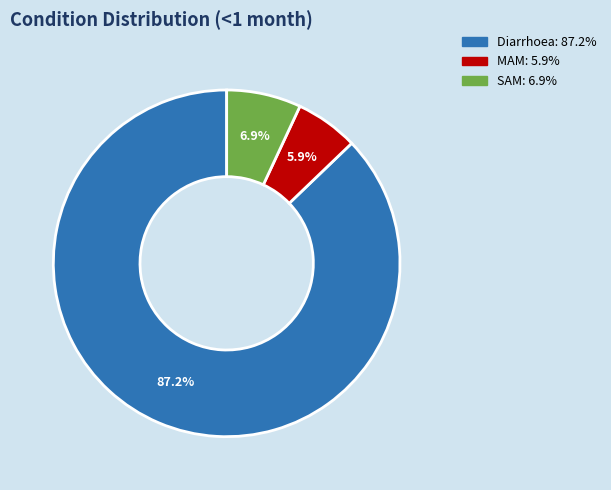

Is Diarrhoea the majority of the pie?

Yes